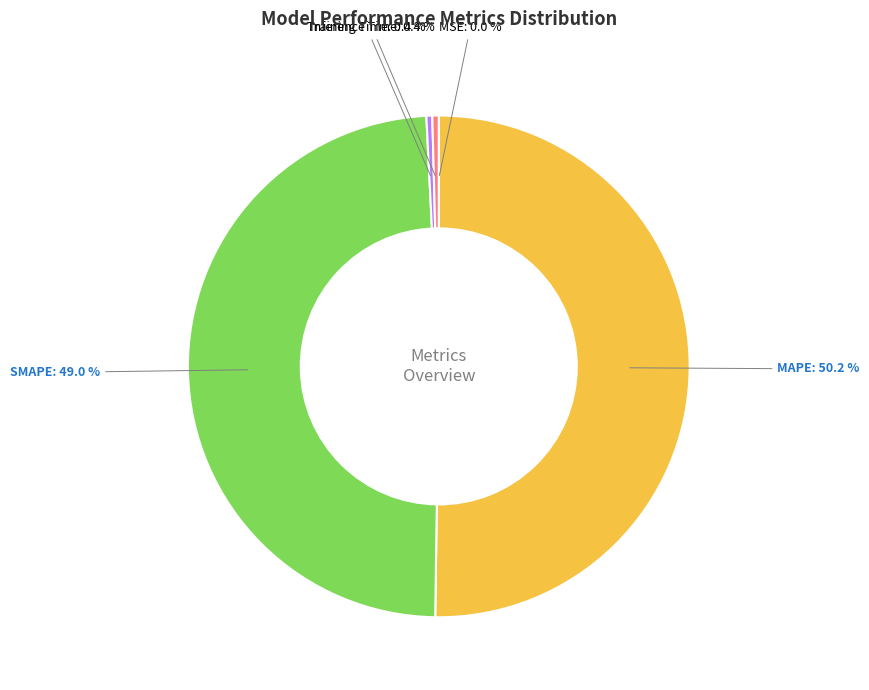

To the nearest percent, what is the difference between the largest and smallest slice percentages?

50%